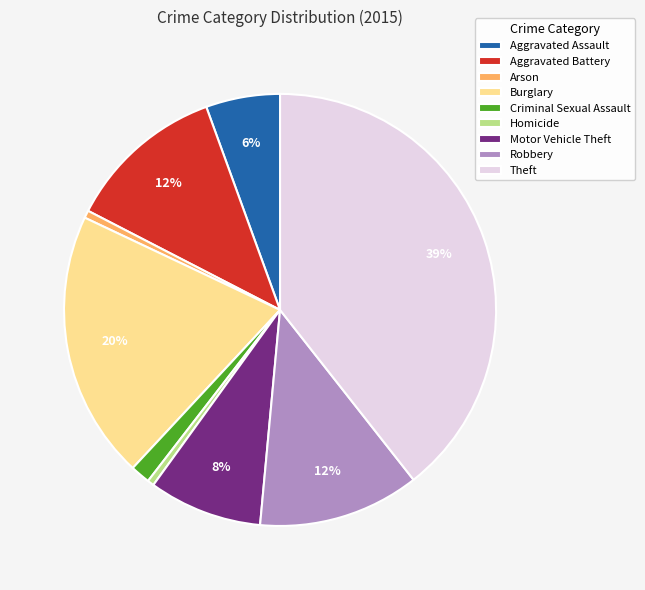

True or false: Criminal Sexual Assault accounts for 11% of the total.

False